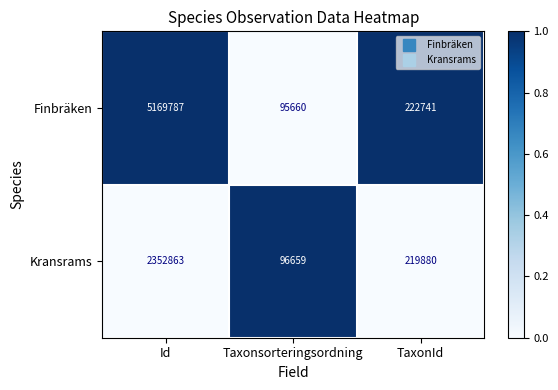

What is the total value across all series at TaxonId?

442621